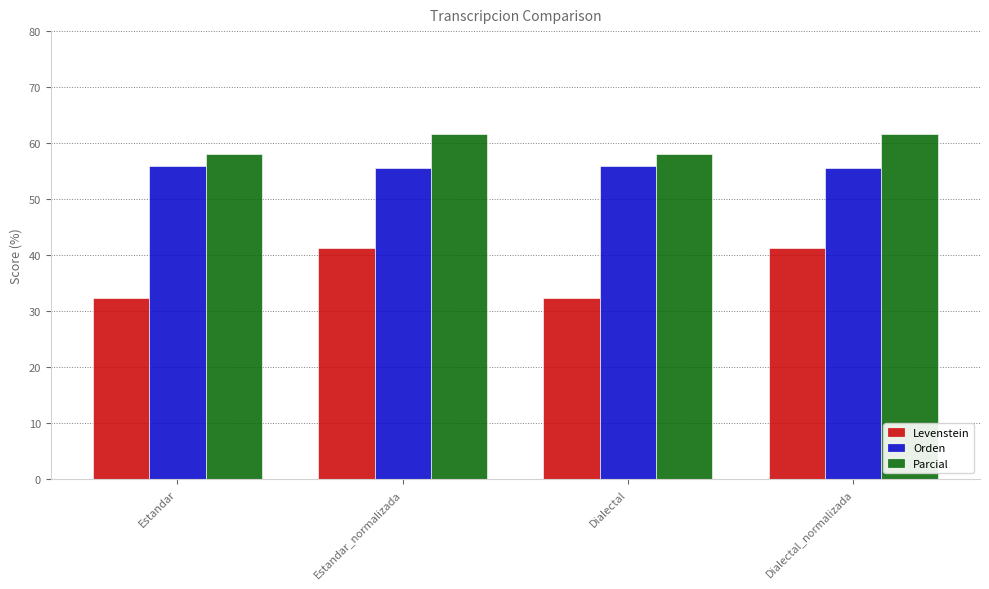

What is the minimum value for Parcial?

58.1